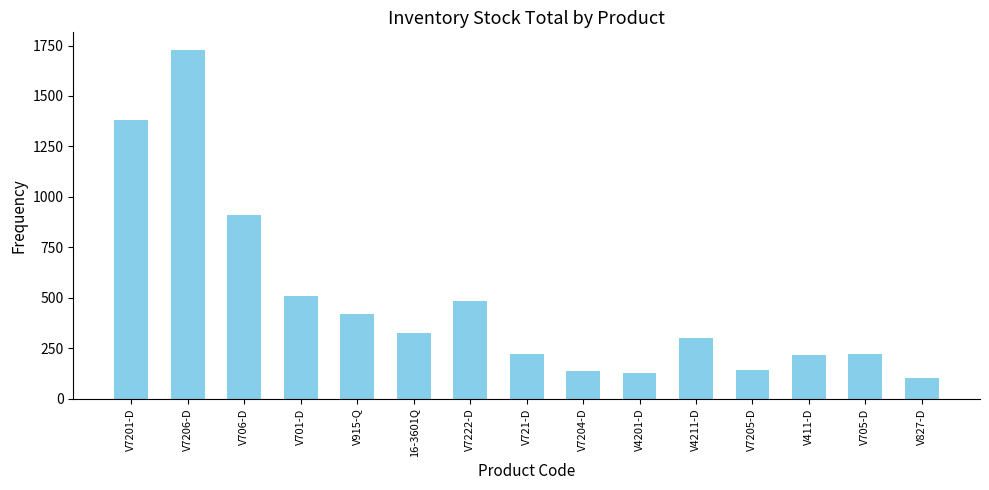

What is the greatest value displayed?

1729